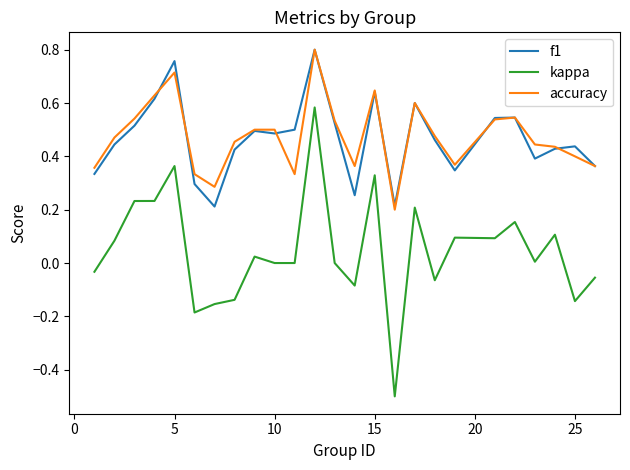

True or false: kappa and f1 intersect in this chart.

False